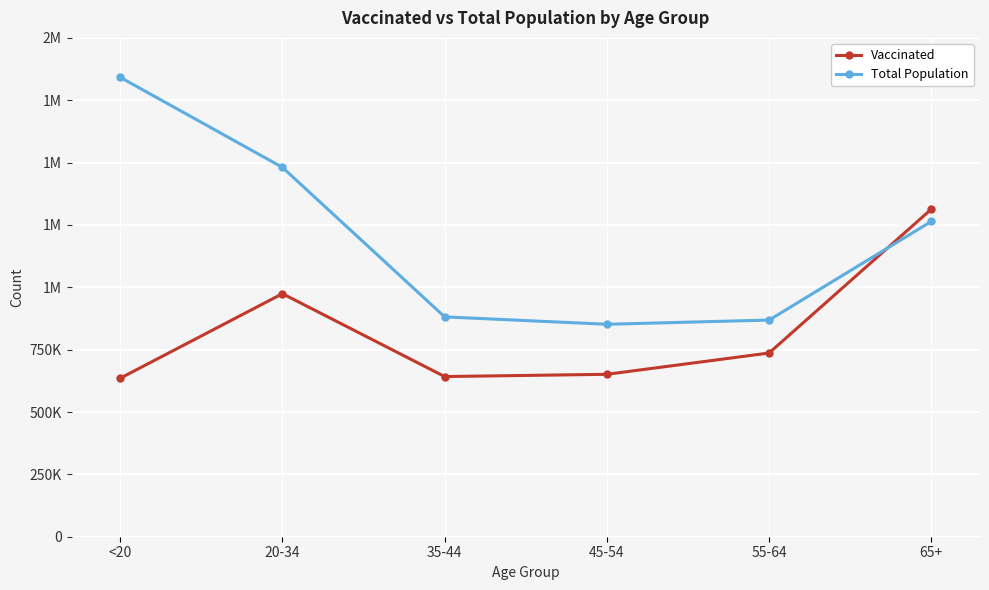

In Total Population, how many points are lower than both neighbors (excluding endpoints)?

1